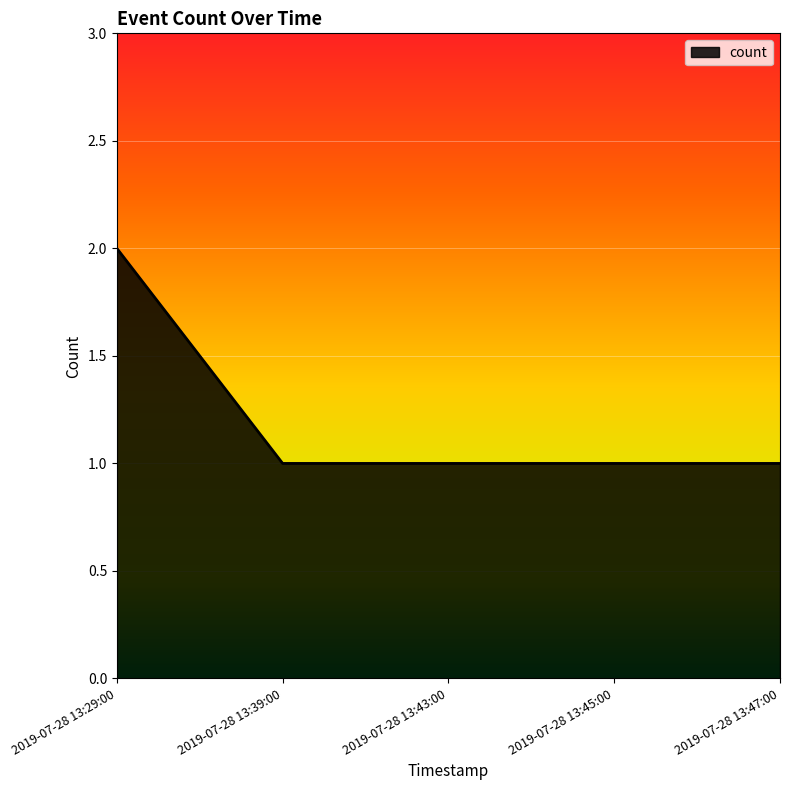

Count the number of data series in this chart.

1